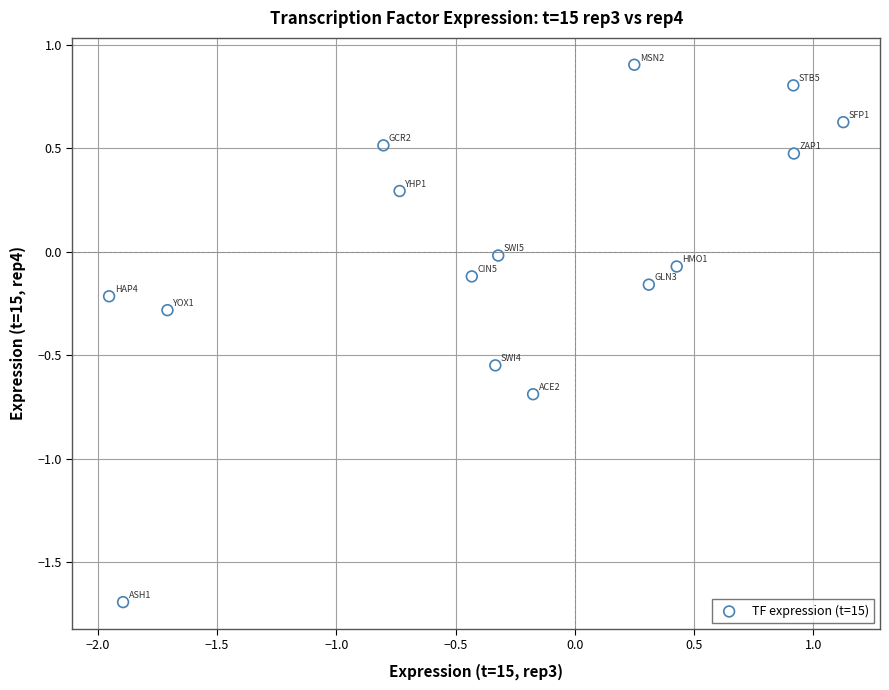

What is the range of Y values (max minus min)?

2.6